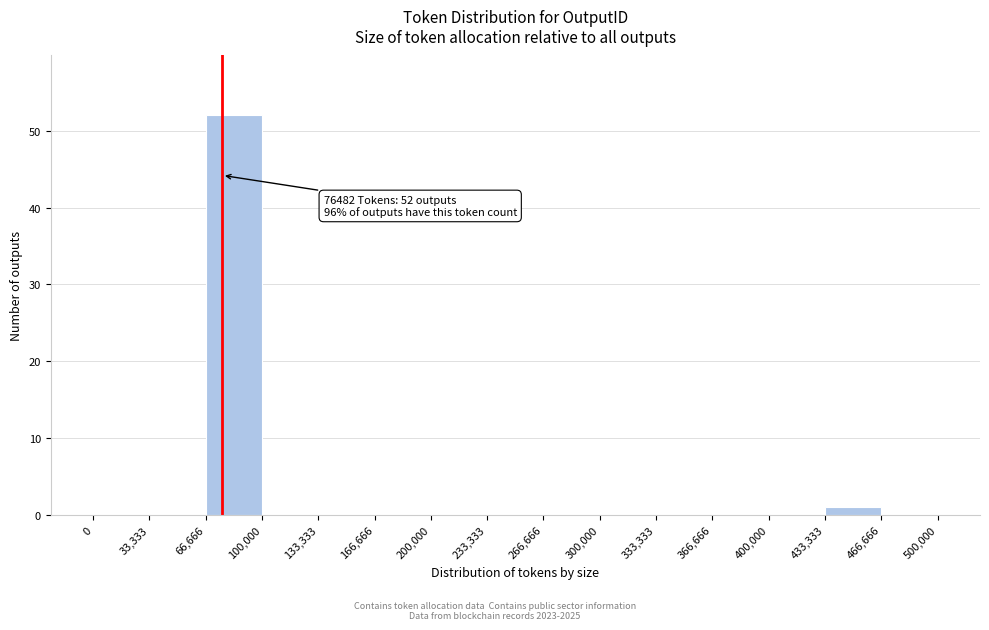

Which range on the x-axis has the tallest bar?

66,666 to 100,000